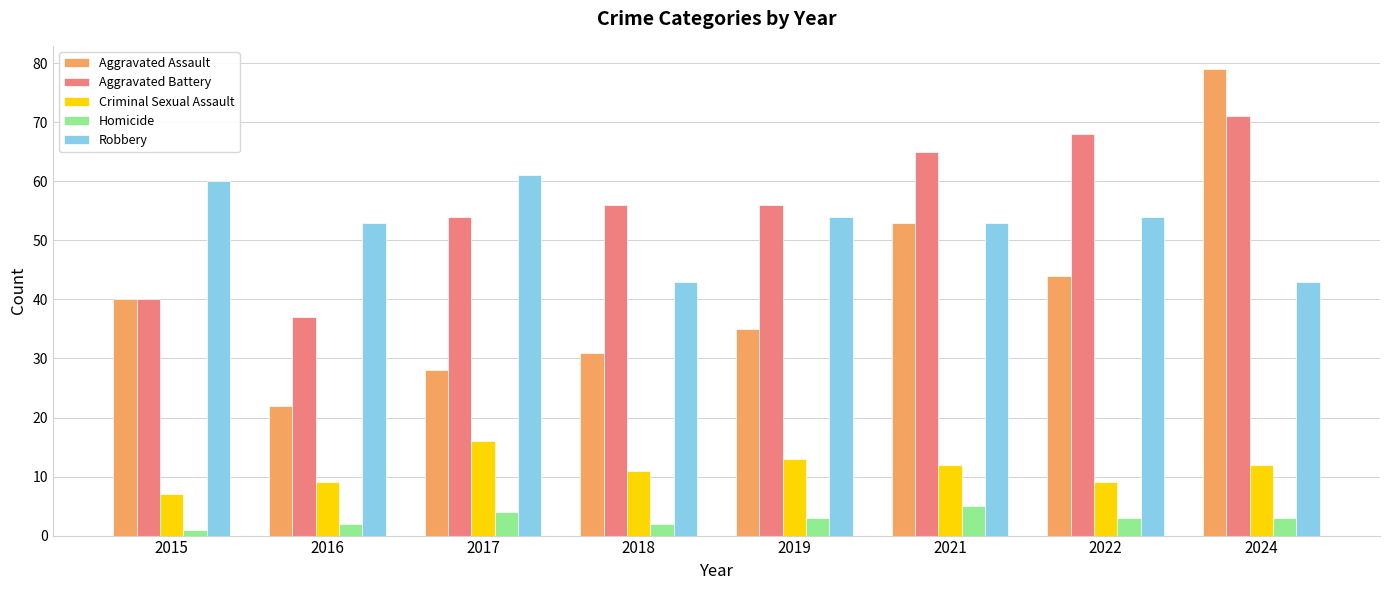

Reading left to right, list all the values displayed in this chart.

Aggravated Assault: 40	22	28	31	35	53	44	79
Aggravated Battery: 40	37	54	56	56	65	68	71
Criminal Sexual Assault: 7	9	16	11	13	12	9	12
Homicide: 1	2	4	2	3	5	3	3
Robbery: 60	53	61	43	54	53	54	43